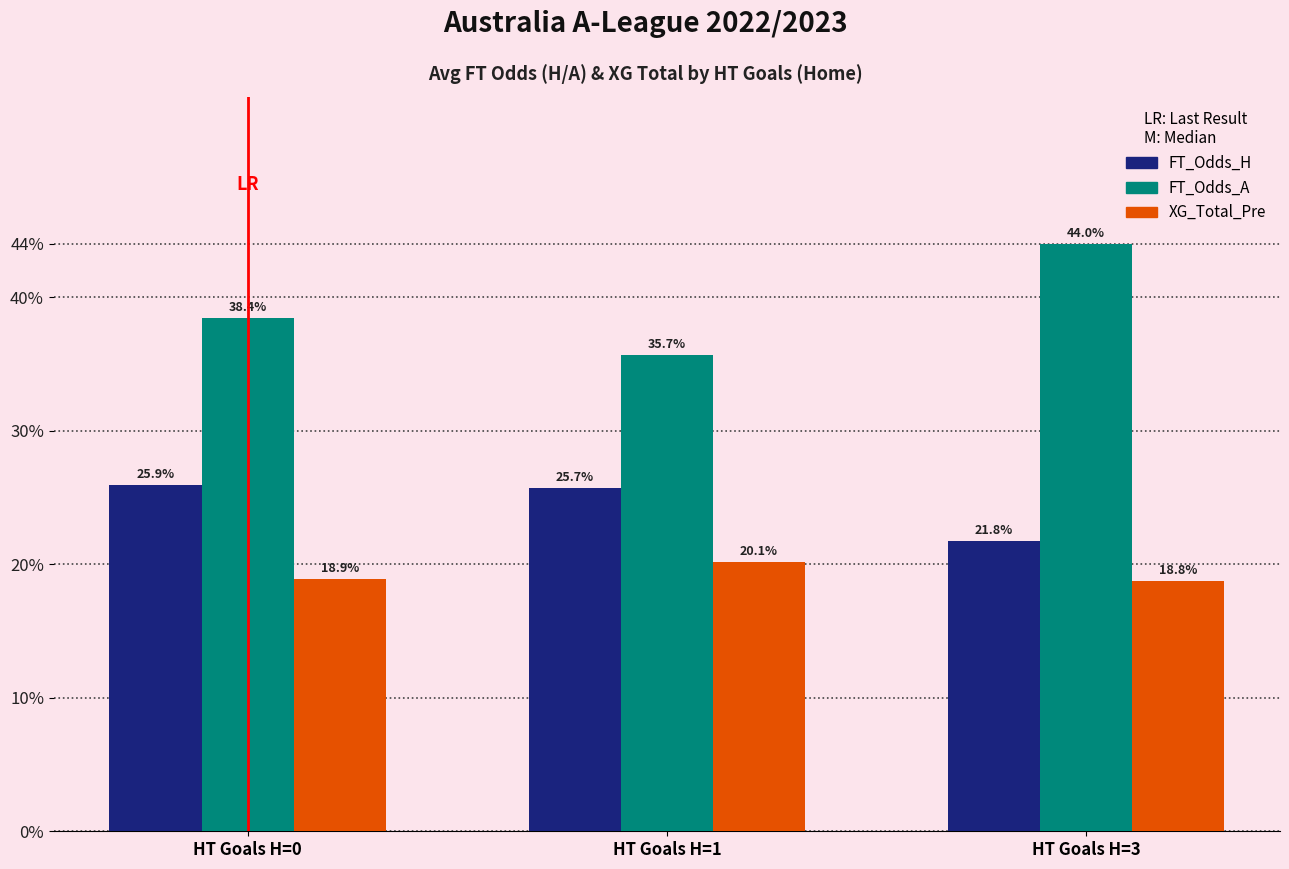

How many XG_Total_Pre values are between 18 and 20?

2